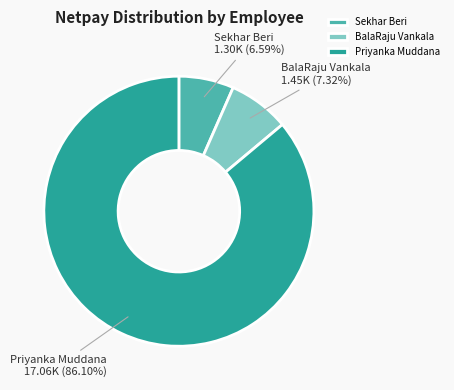

Is it true that Sekhar Beri is 7% of the pie?

True